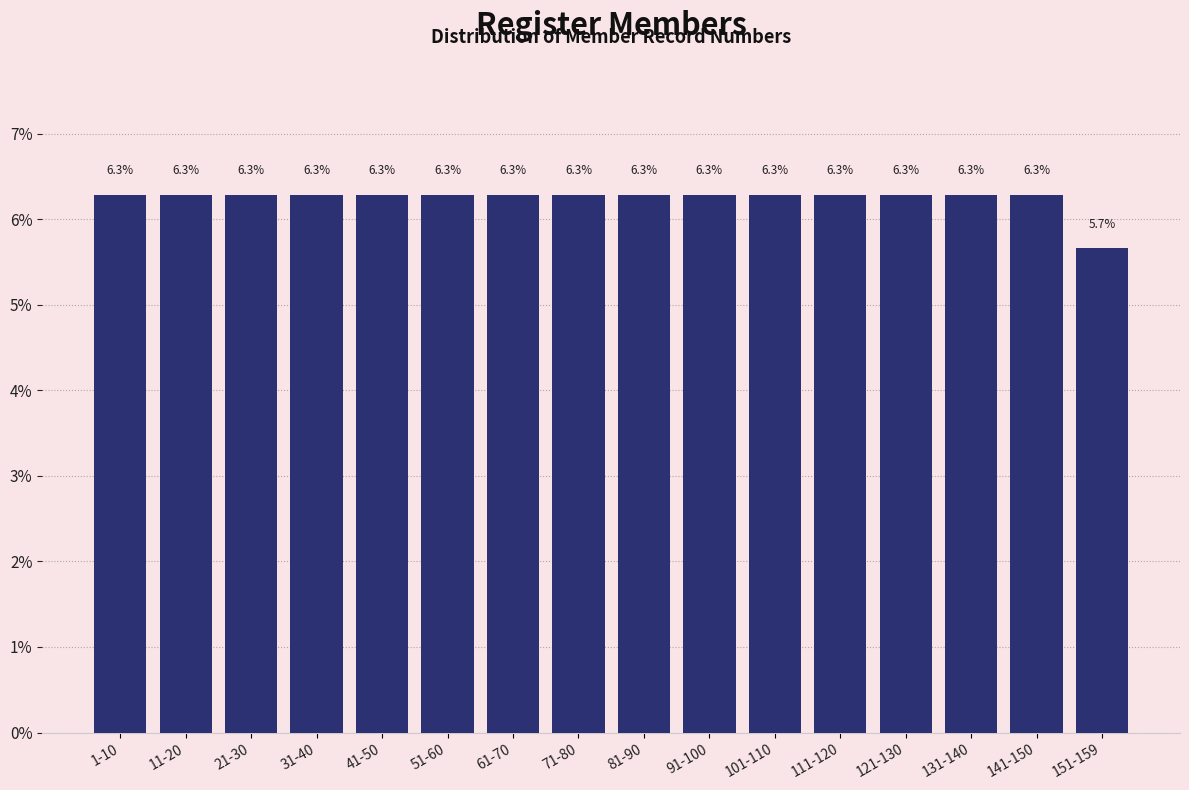

Does the chart contain any negative values?

No